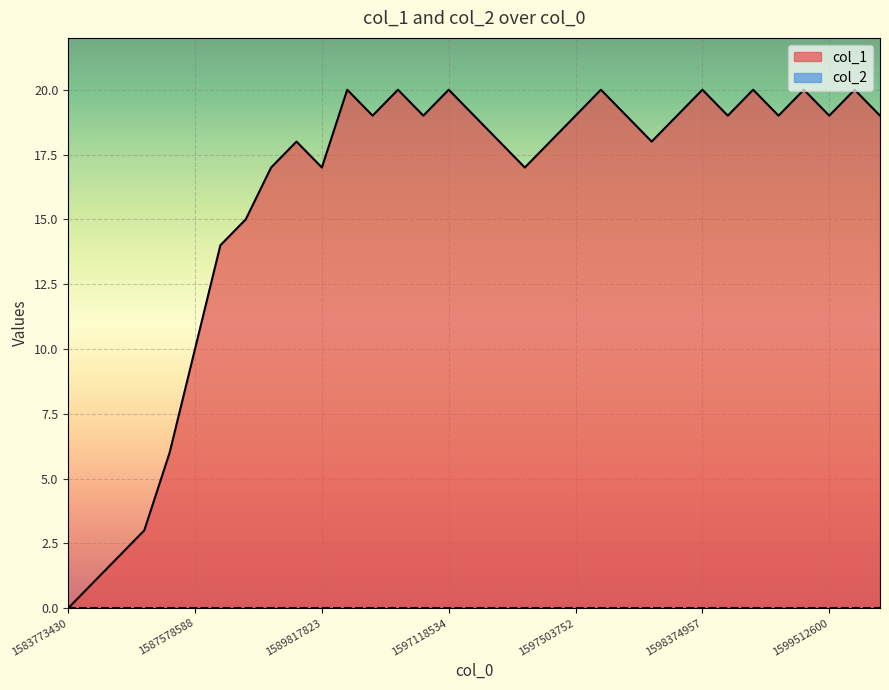

How many points are higher than both their immediate neighbors (excluding endpoints)?

9